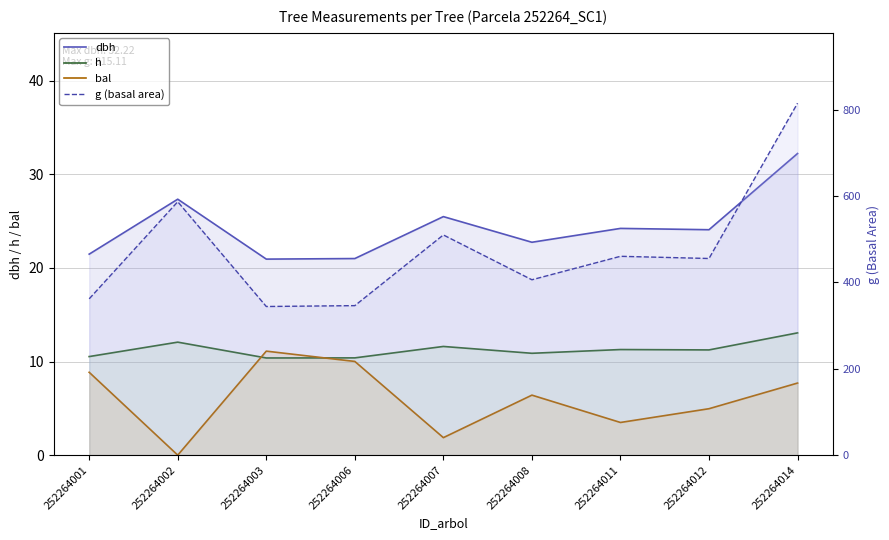

True or false: bal and g (basal area) intersect in this chart.

False